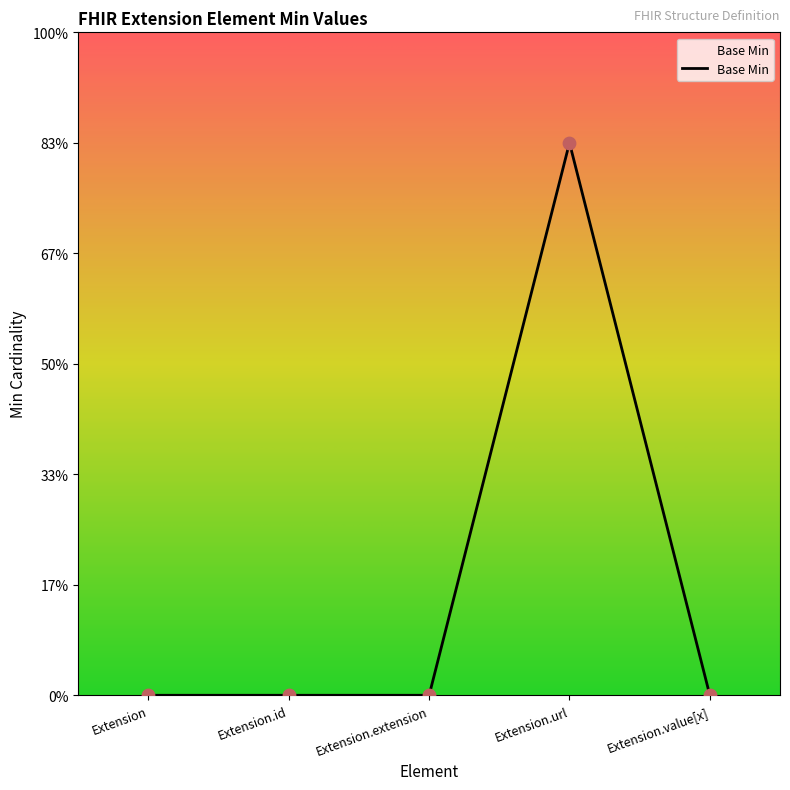

What is the change in value from Extension.id to Extension.url?

+1